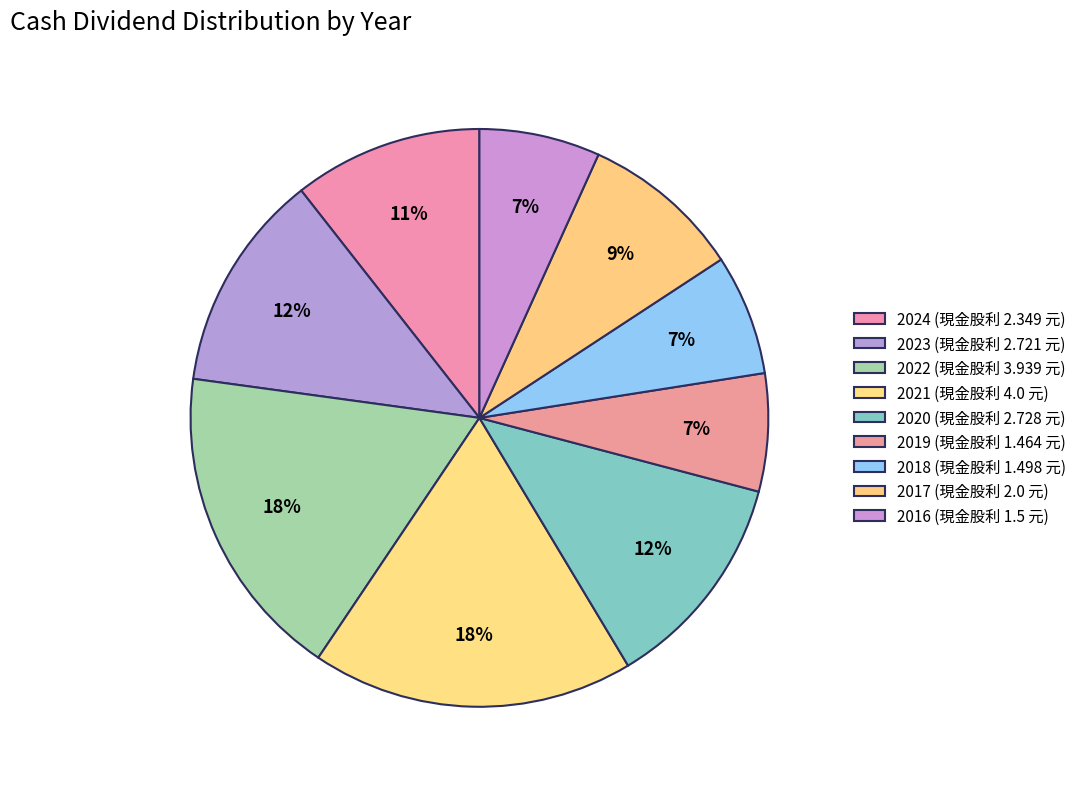

What percentage is the 2020 slice, to the nearest percent?

12%